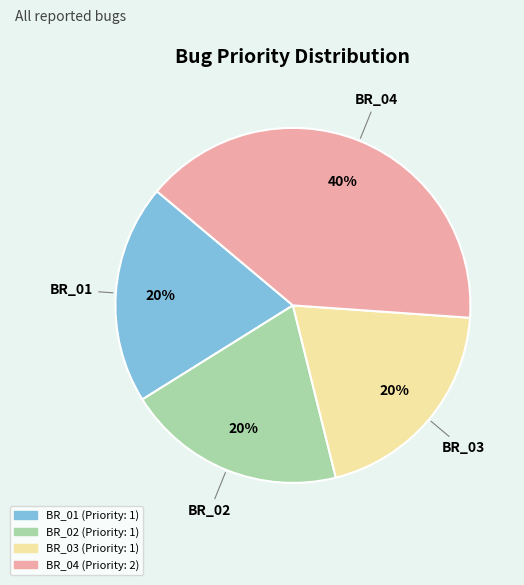

Between BR_02 and BR_04, which is larger?

BR_04